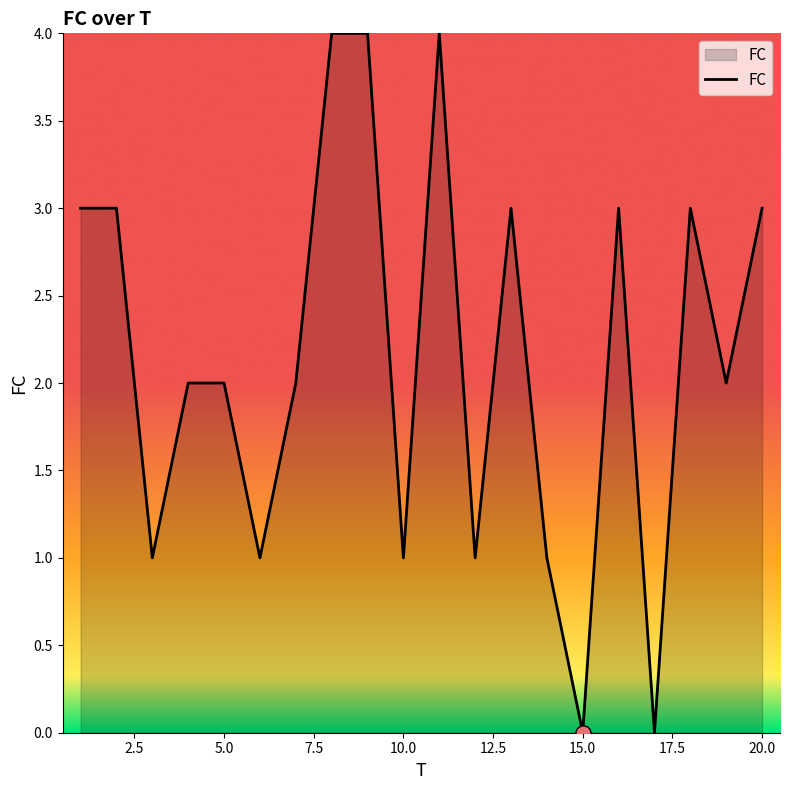

What is the greatest value displayed?

4